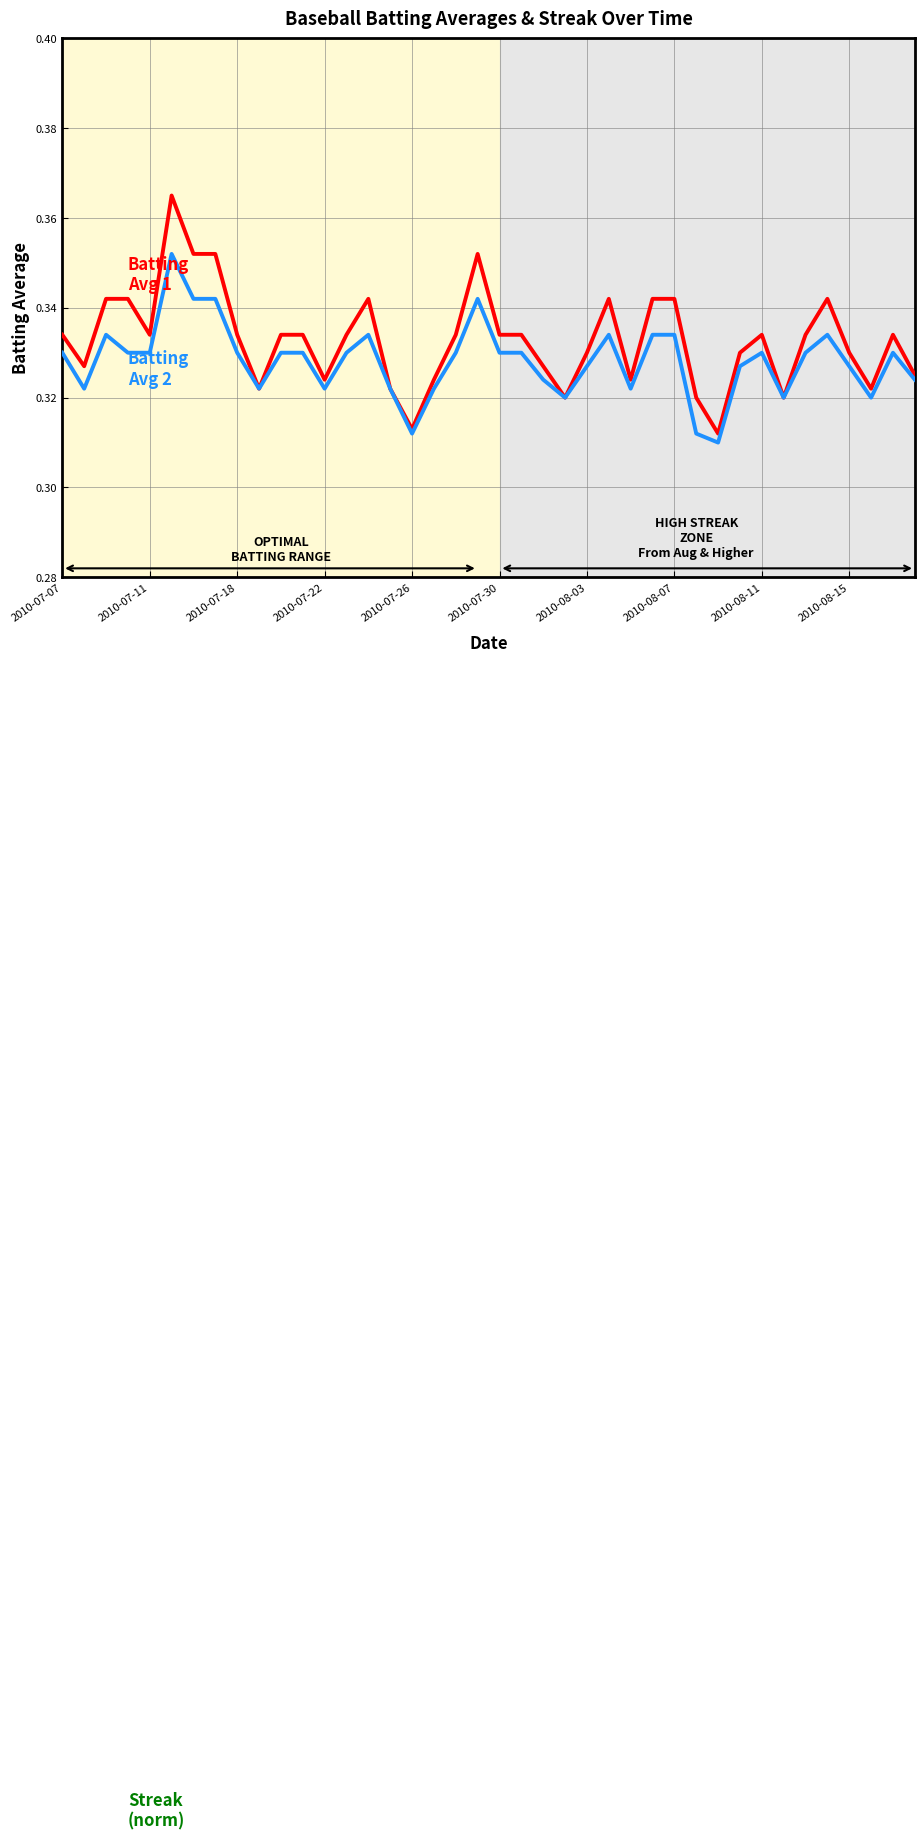

Does the chart display data point markers on the line(s)?

No